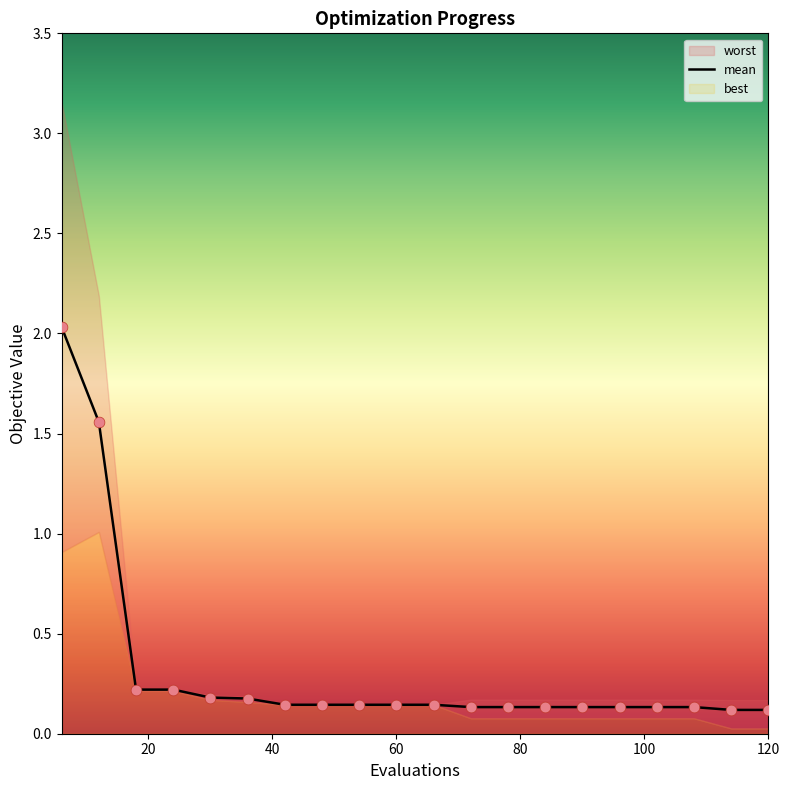

At how many categories does at least one series exceed 0?

20